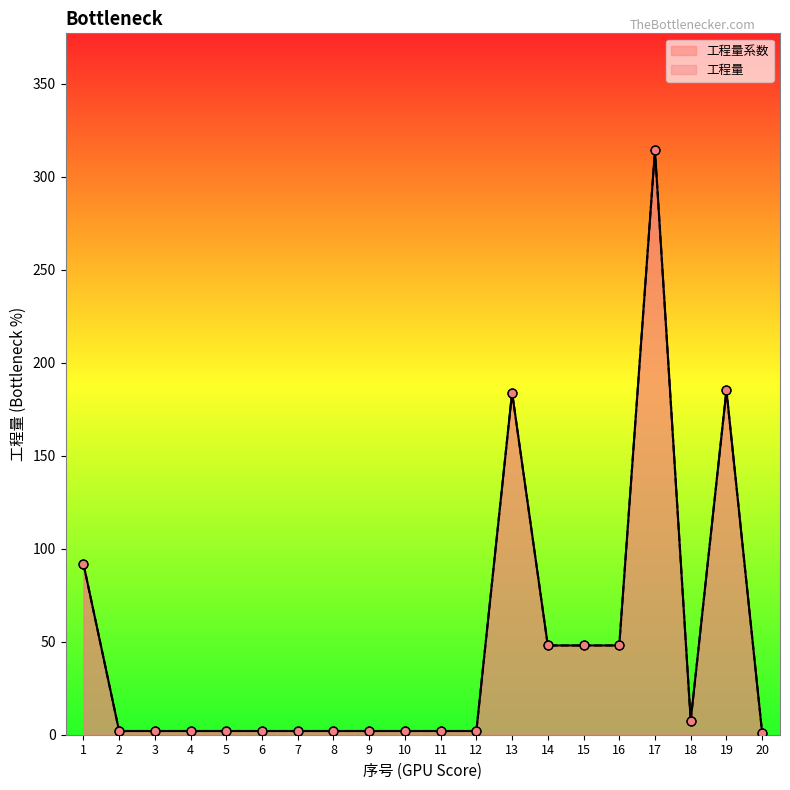

What is the total value across all series at 12?

4.0